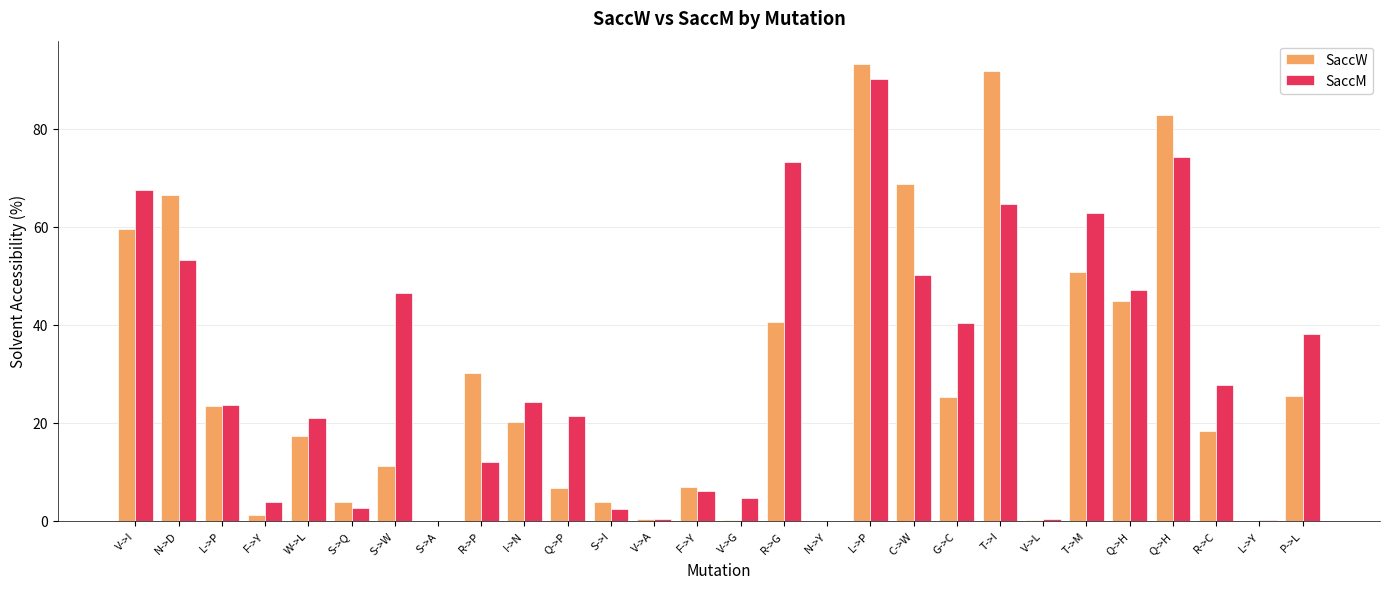

What are all the series names shown in the legend?

SaccW, SaccM